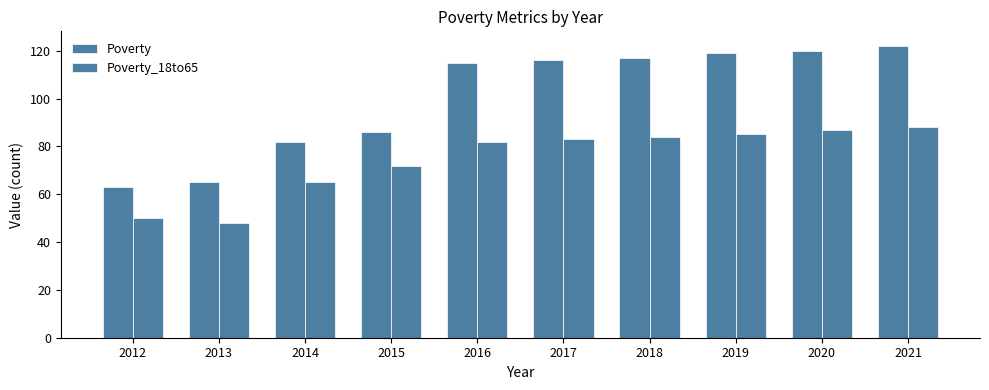

Does the chart contain any negative values?

No